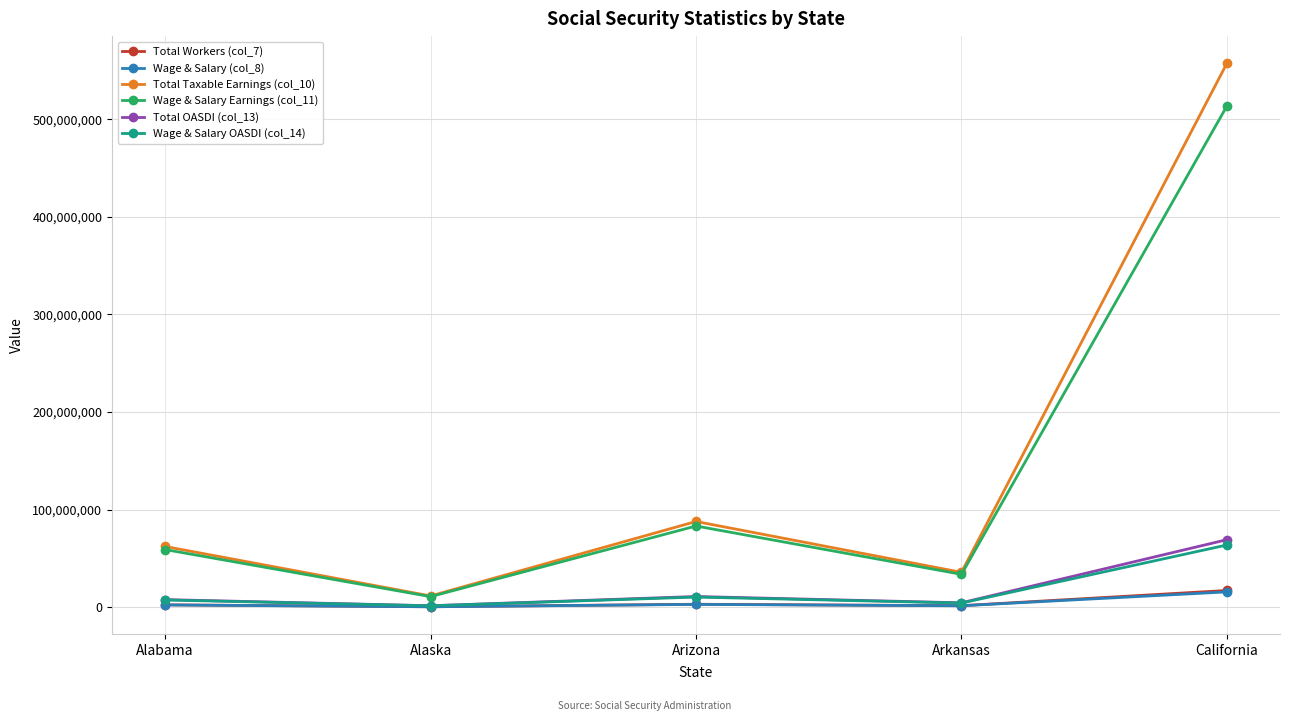

Which series has the widest spread of values?

Total Taxable Earnings (col_10)